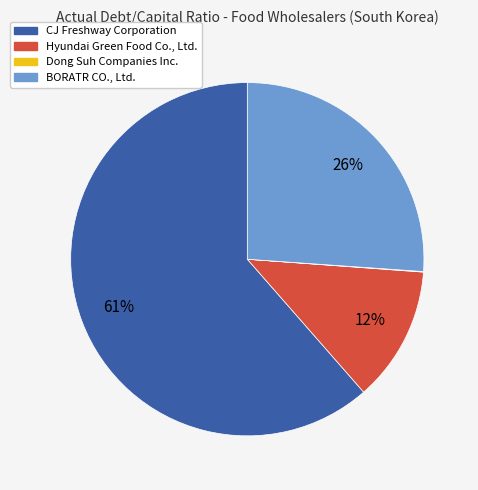

To the nearest percent, what portion does BORATR CO., Ltd. represent?

26%